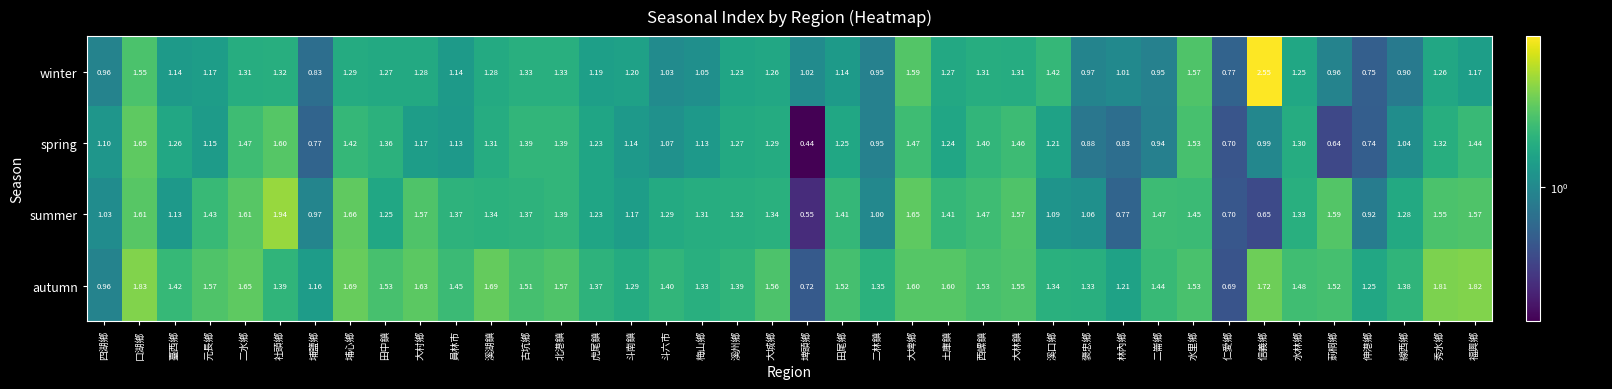

Between 臺西鄉 and 溪湖鎮, which series saw the biggest shift?

autumn